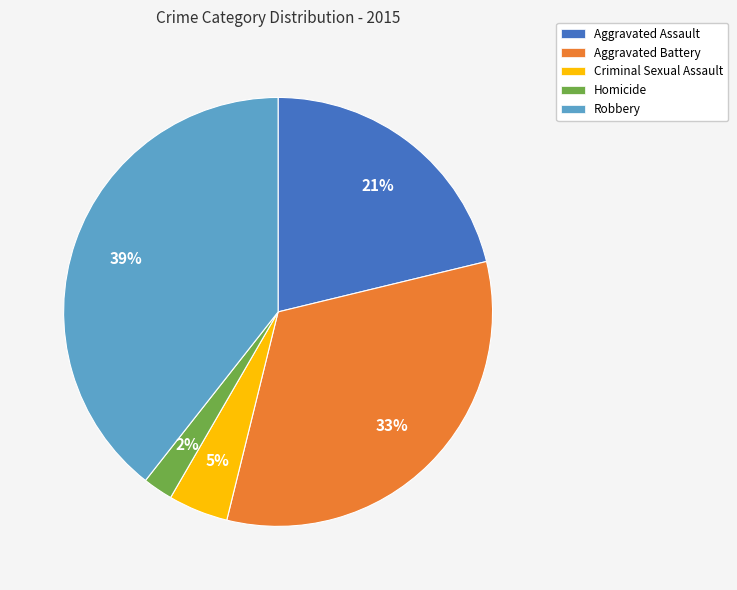

Combined, do Aggravated Assault and Criminal Sexual Assault account for over 50%?

No